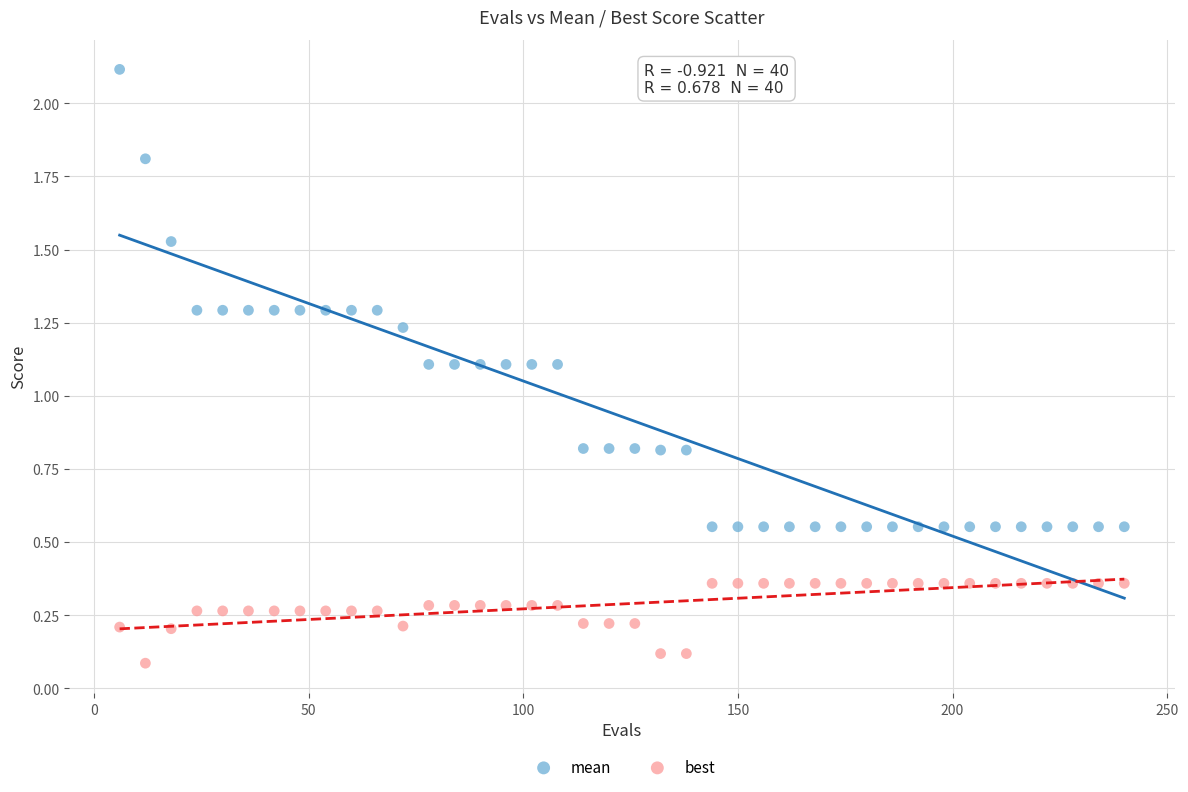

Which series has the largest Y range (max minus min)?

mean